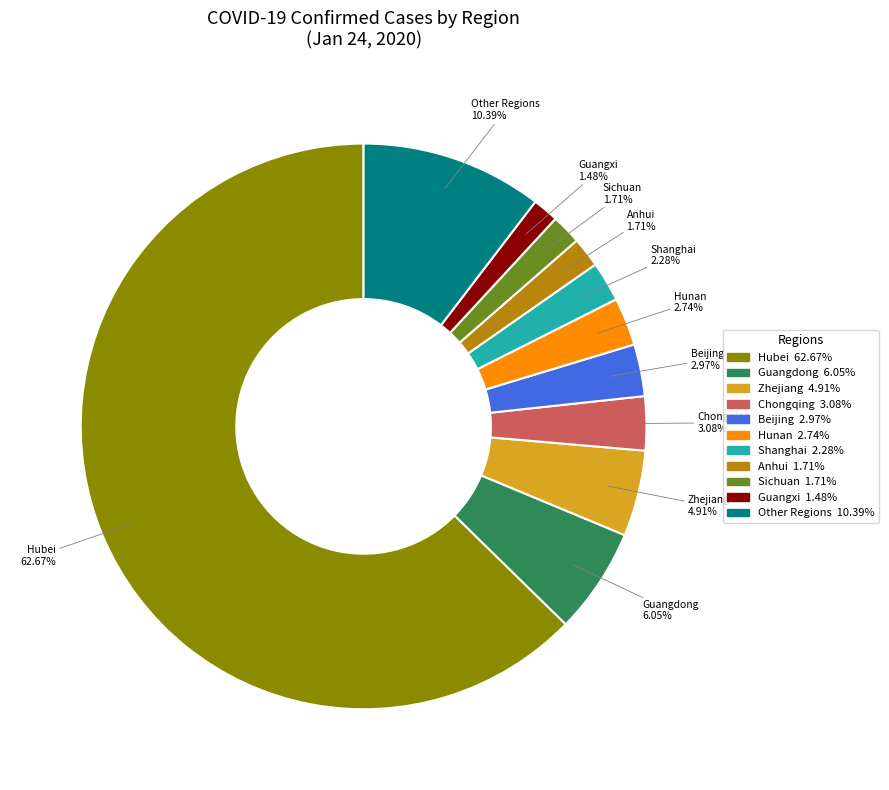

Is there a majority slice in this chart?

Yes